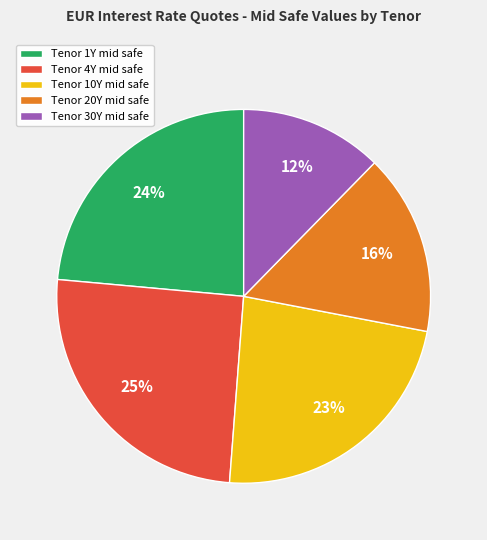

To the nearest percent, what is the difference between the largest and smallest slice percentages?

13%